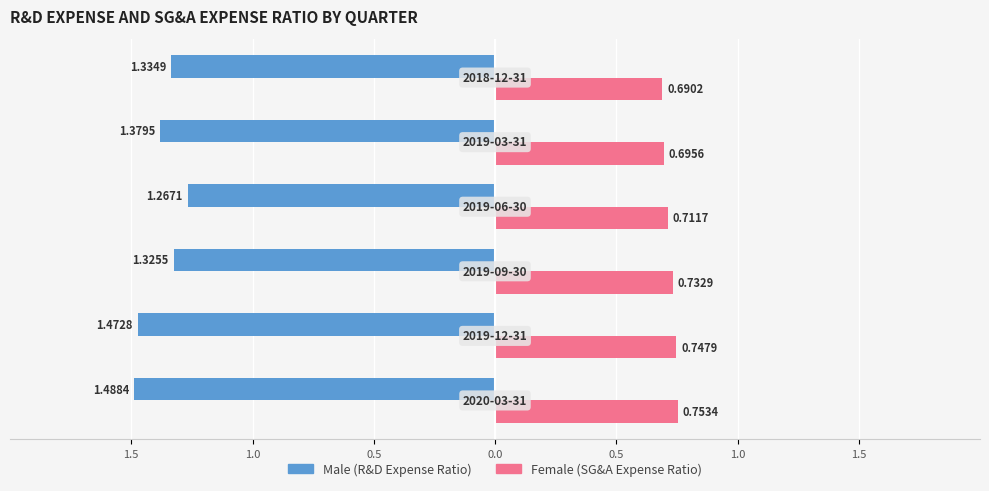

Is it true that Female equals 0.4 at 2019-06-30?

False